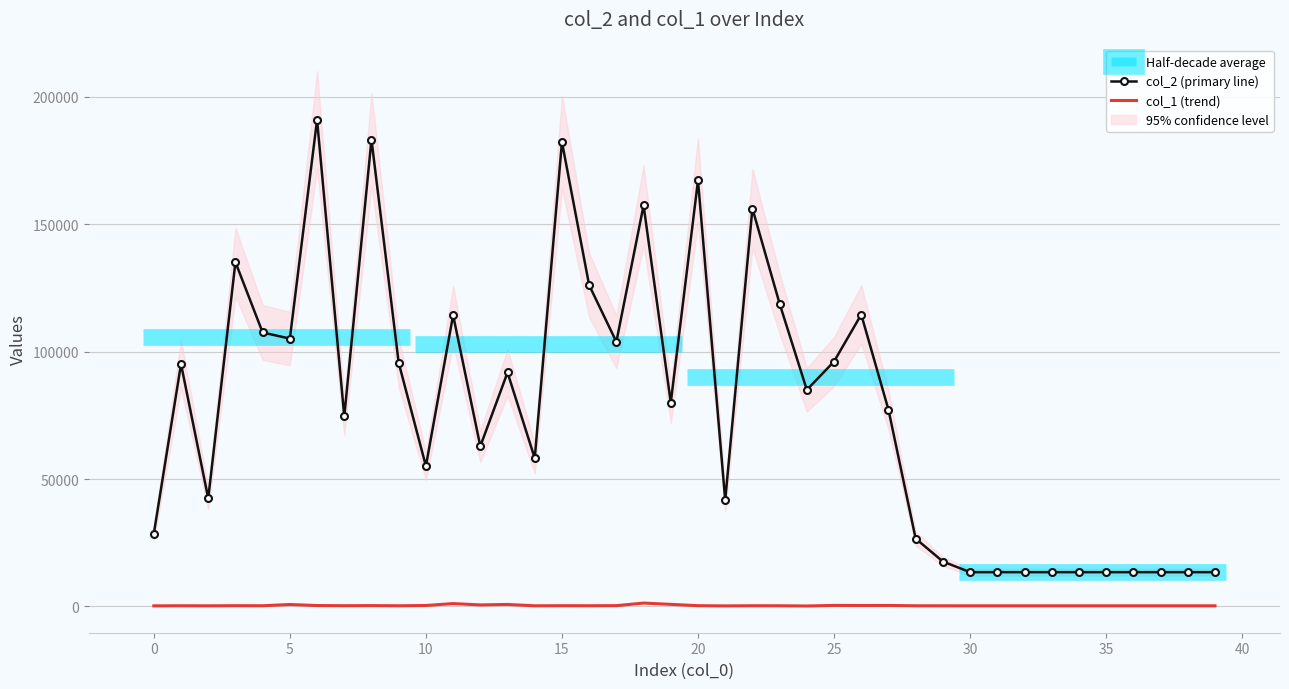

What is the label of the 15th point from the right?

25